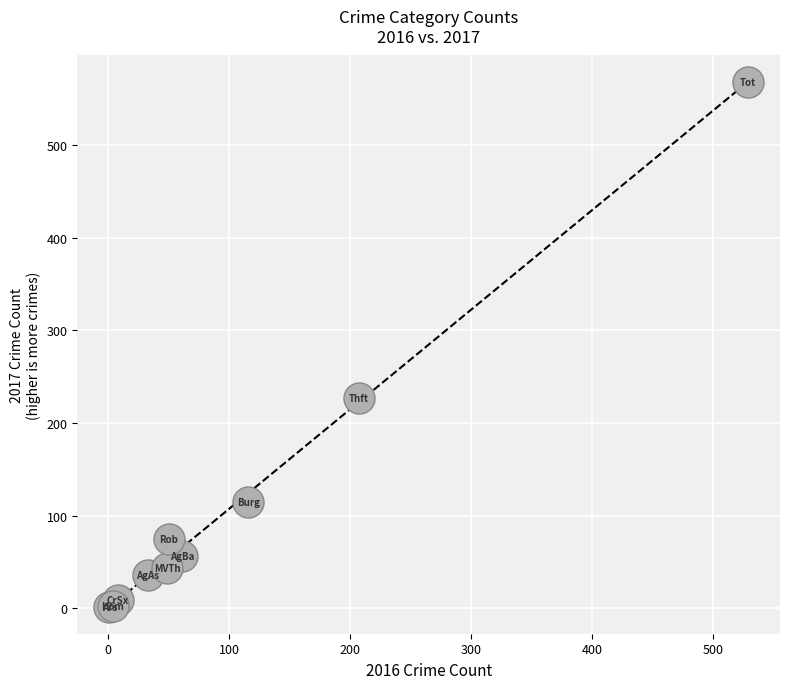

What Y value in the scatter plot is closest to 285?

227